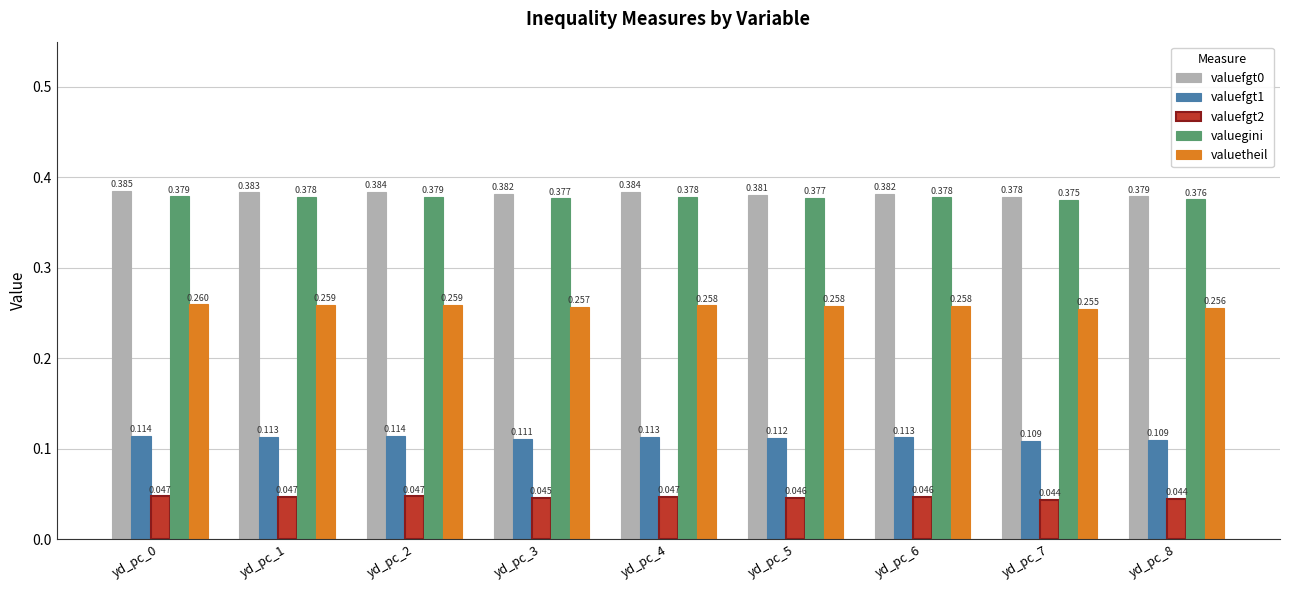

Is the value of valuefgt1 at yd_pc_2 greater than the value of valuefgt2 at yd_pc_6?

Yes